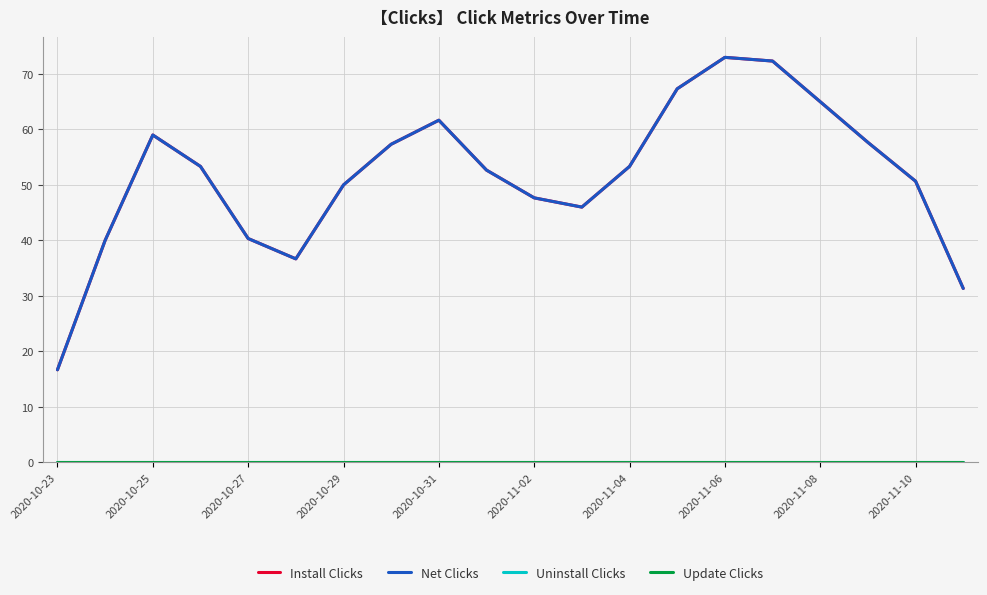

Is this an area chart (filled region under the line)?

No